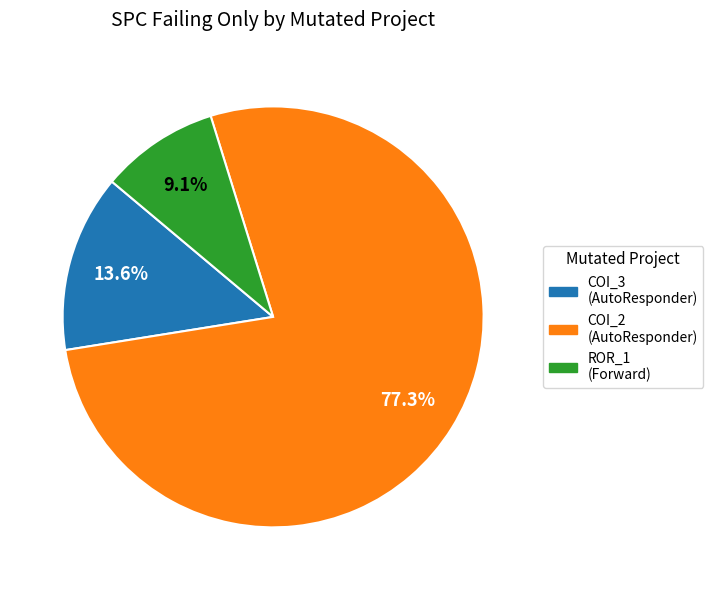

Is there a majority slice in this chart?

Yes